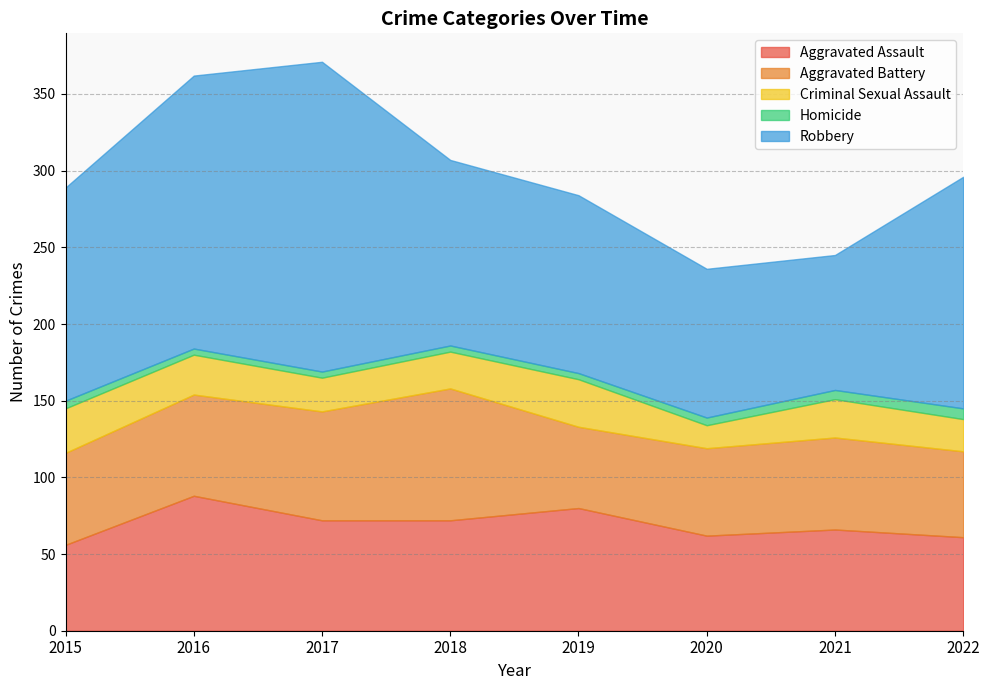

What is the lowest value of the Aggravated Assault series?

56